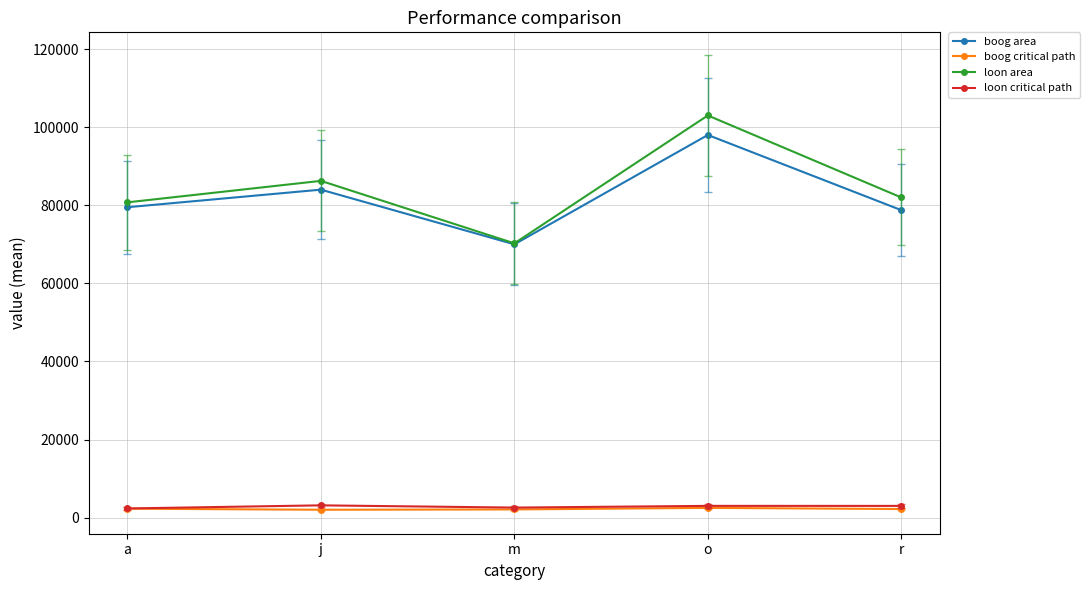

What is the difference between the highest and lowest values at o?

100492